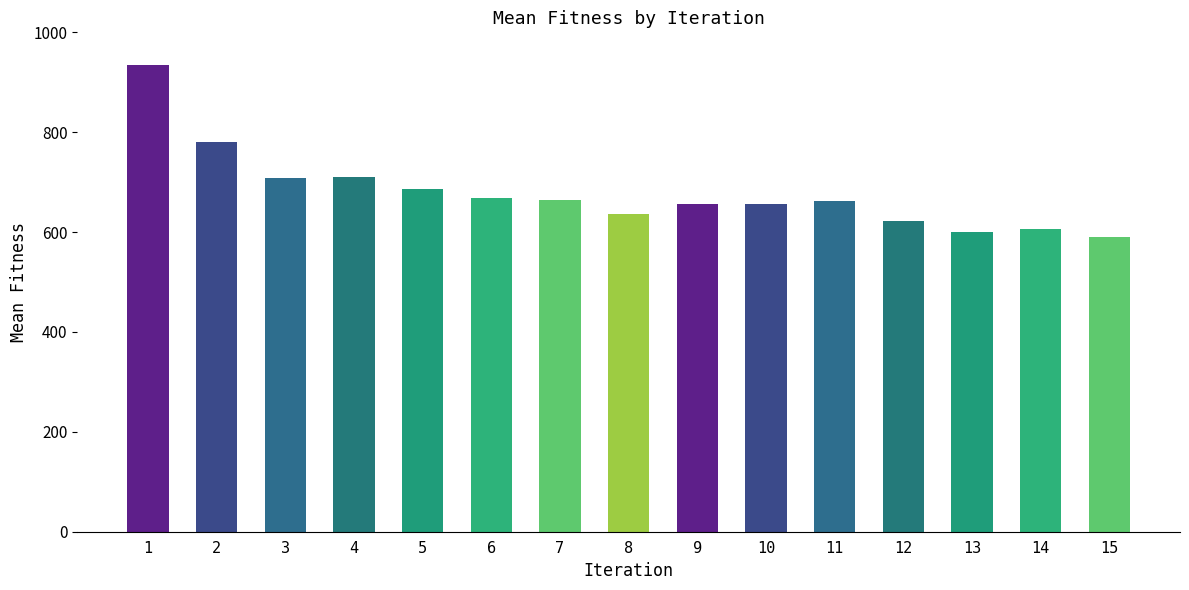

How many values are below 663?

7